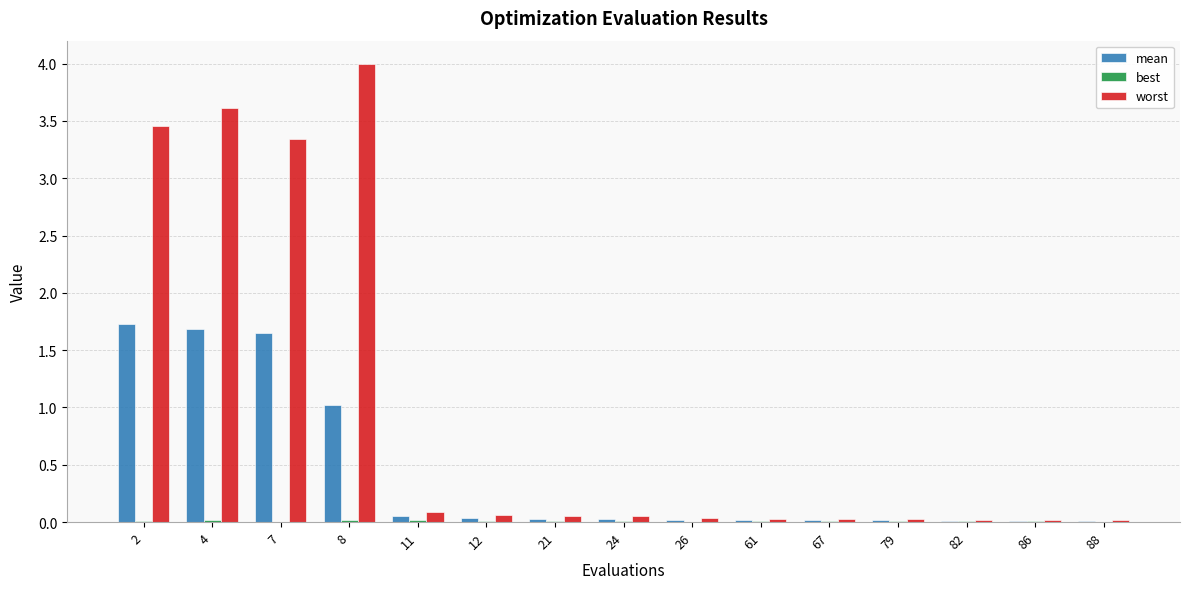

What is the approximate value of worst at 7?

3.3